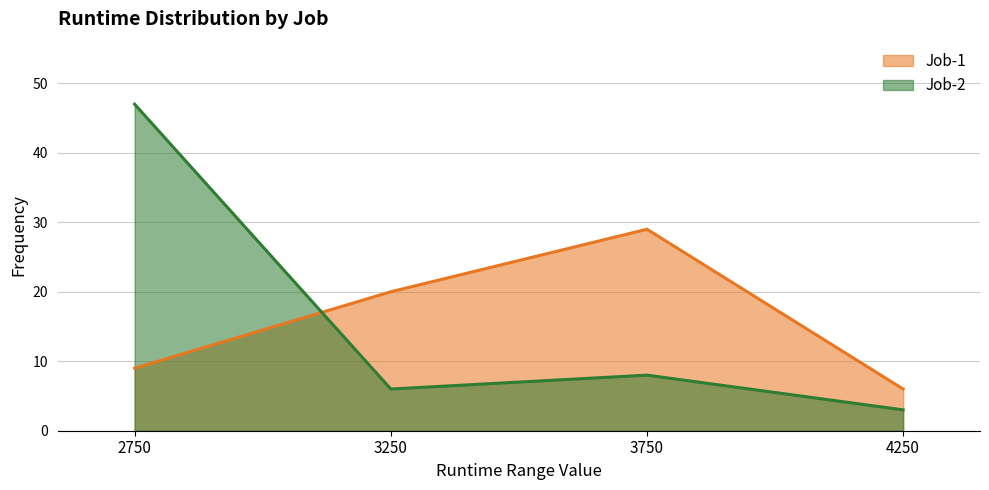

Read the Job-1 value at 4250.

6